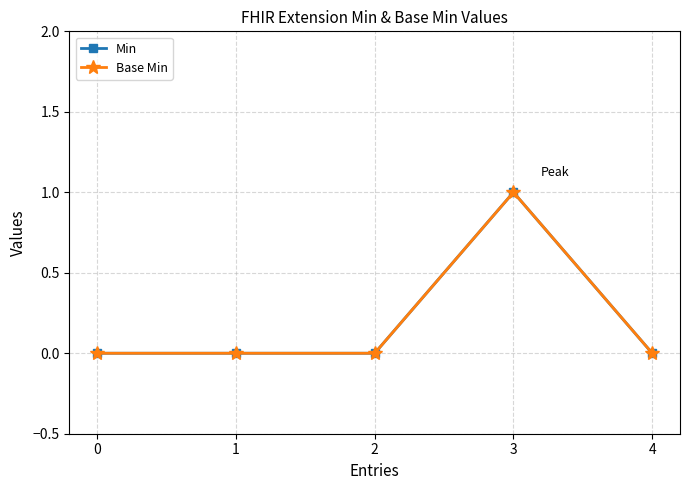

Is this an area chart (filled region under the line)?

No